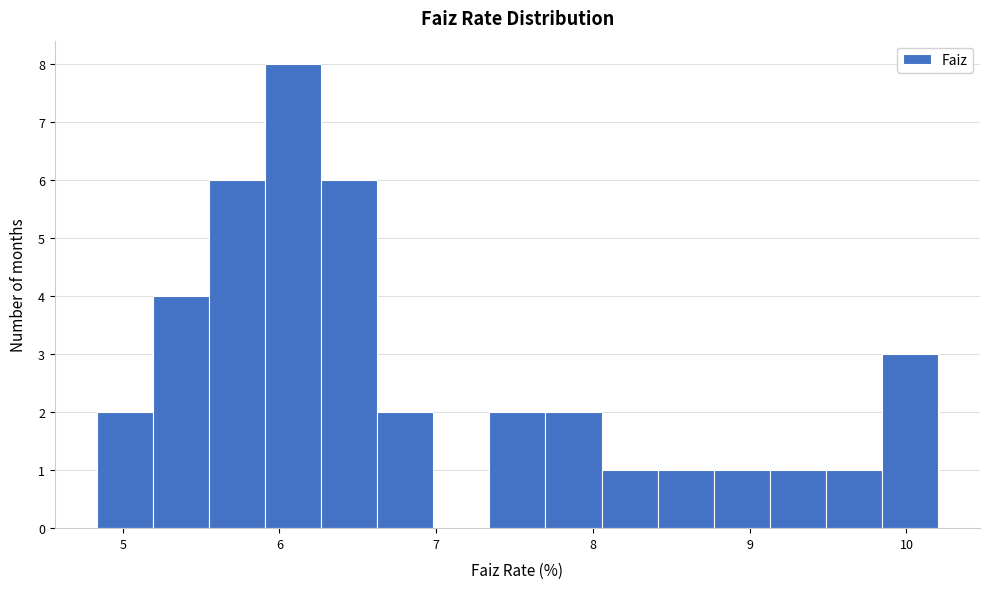

Around what value on the x-axis is the tallest bar? Give the approximate position of its centre, as read against the axis.

6.1